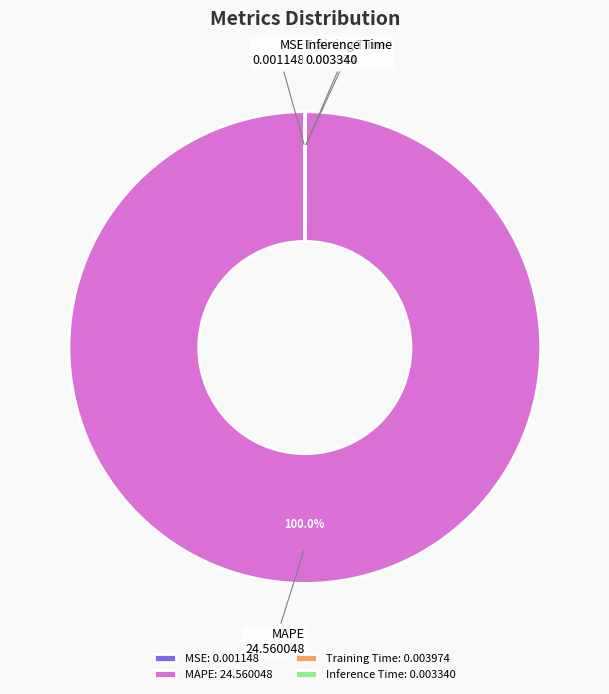

Does any single category account for the majority?

Yes